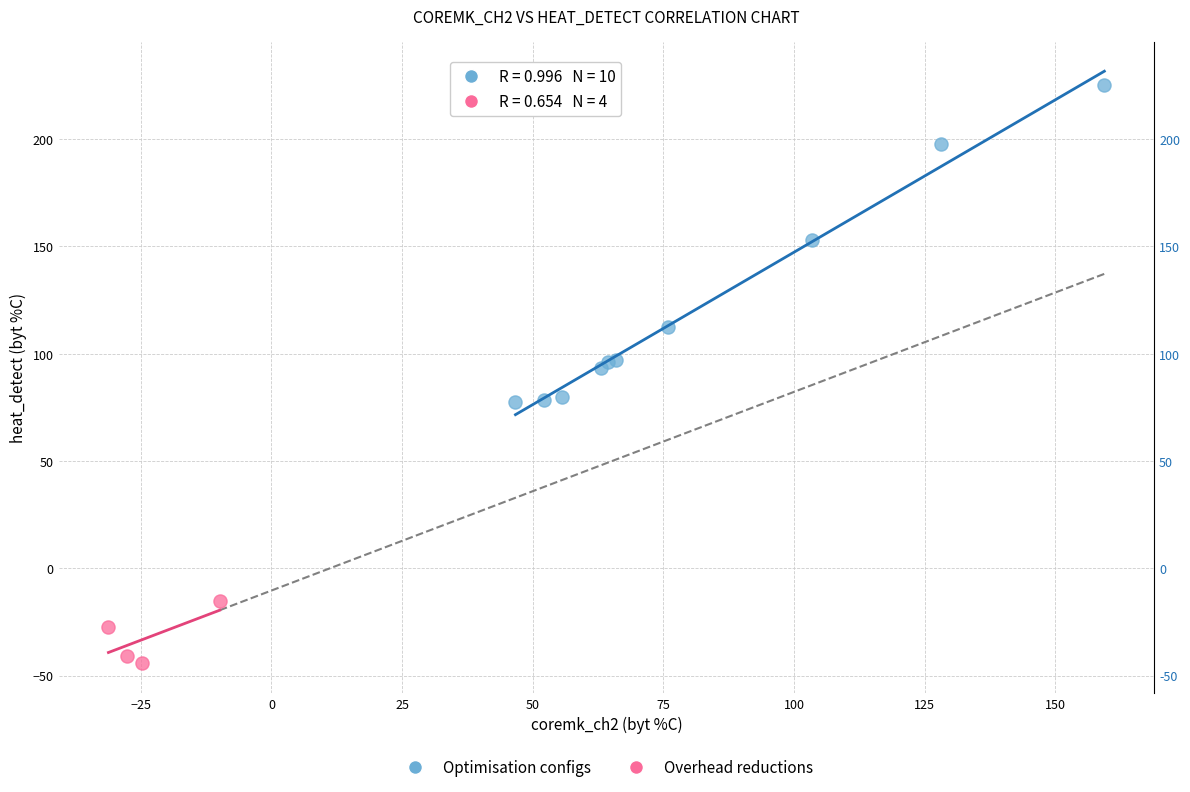

Which series reaches the minimum Y coordinate?

Overhead reductions